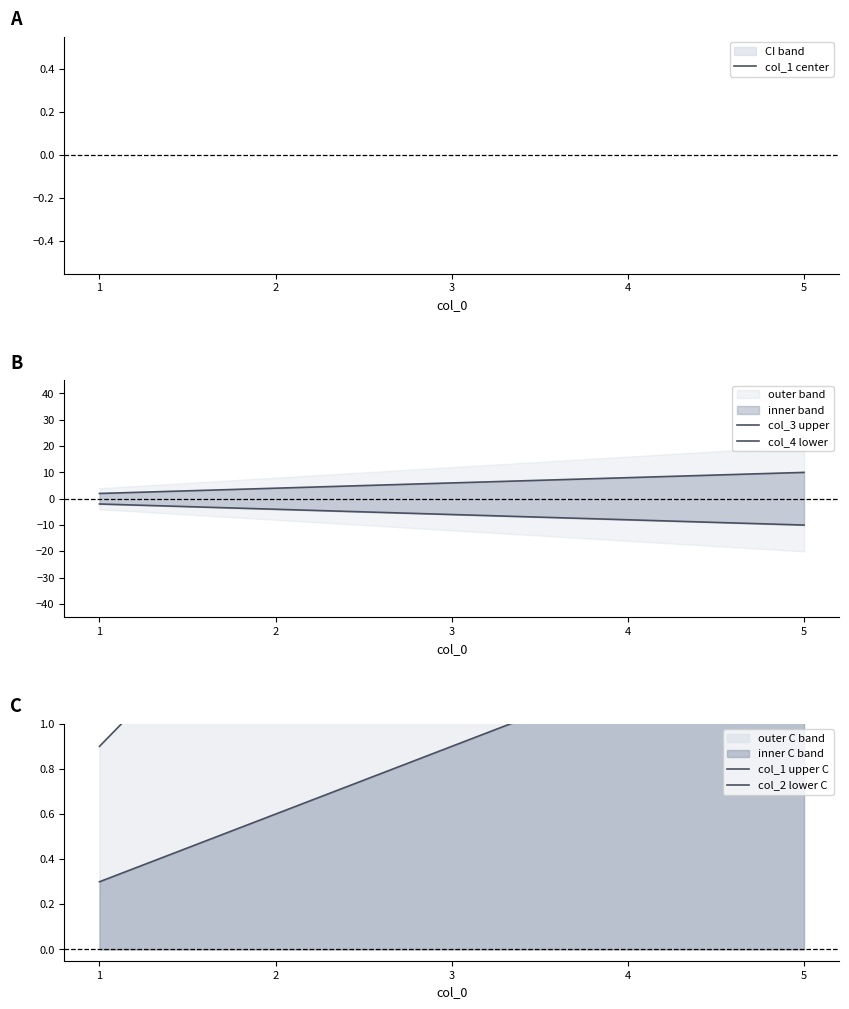

Reading right to left, transcribe all the data shown in this chart.

col_1 center: 5=5.0	4=4.0	3=3.0	2=2.0	1=1.0
col_3 upper: 5=10.0	4=8.0	3=6.0	2=4.0	1=2.0
col_4 lower: 5=-10.0	4=-8.0	3=-6.0	2=-4.0	1=-2.0
col_1 upper C: 5=4.1	4=3.3	3=2.5	2=1.7	1=0.9
col_2 lower C: 5=1.5	4=1.2	3=0.9	2=0.6	1=0.3